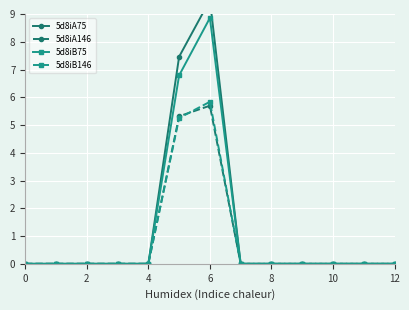

How many interior local peaks does the 5d8iB75 series have?

1